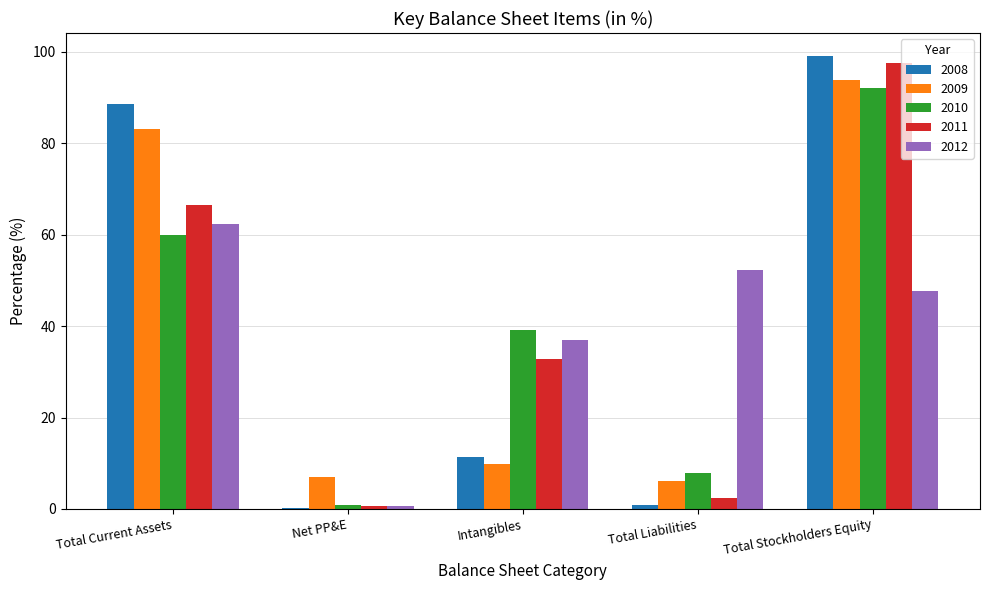

Read the 2011 value at Intangibles.

32.9